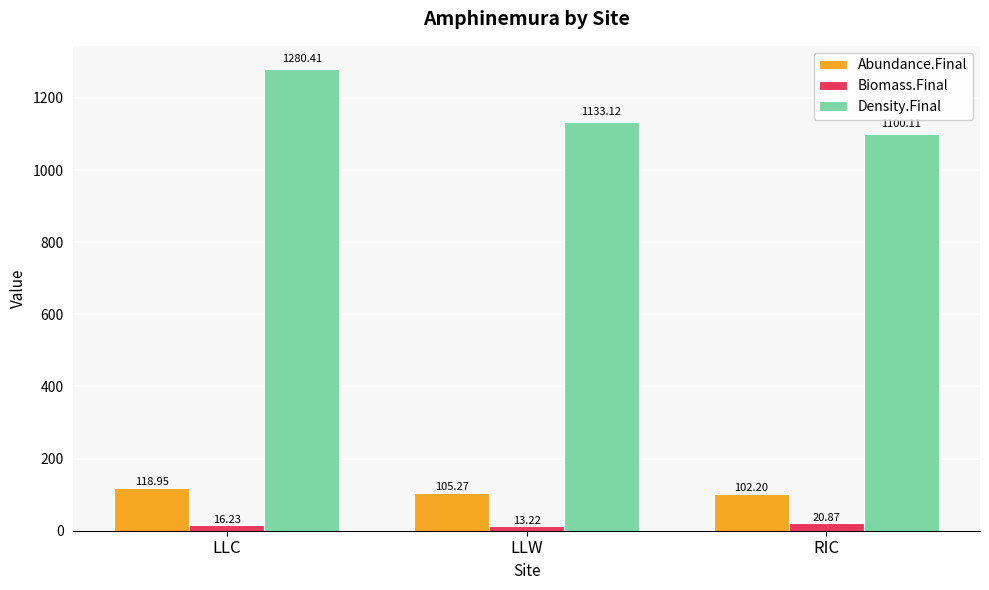

What is the sum of all Biomass.Final values?

50.3